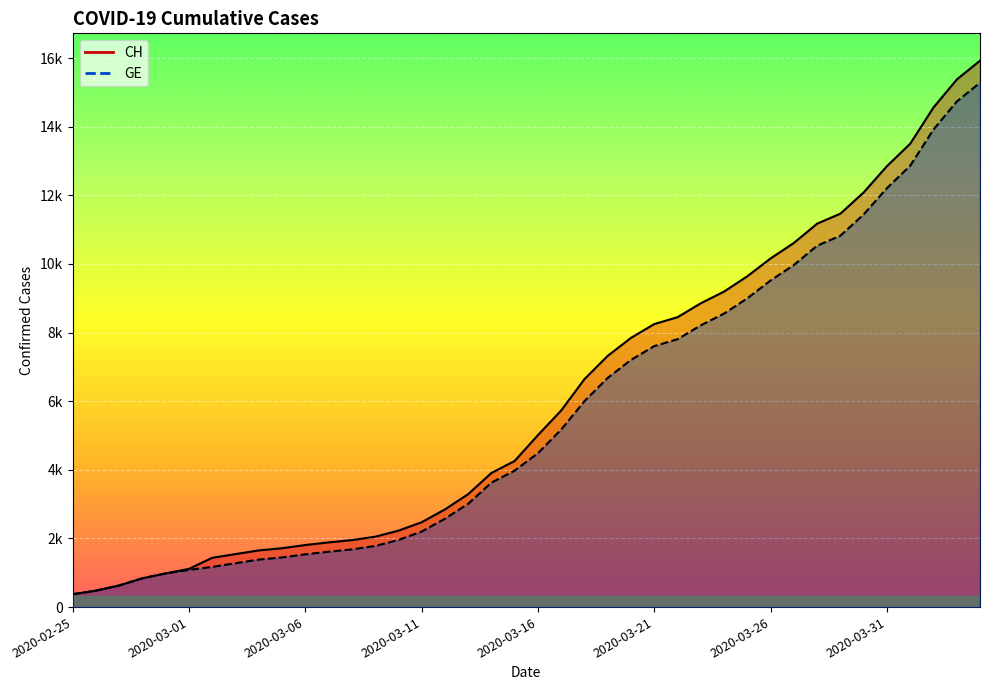

Which series has the largest range (max minus min)?

CH line